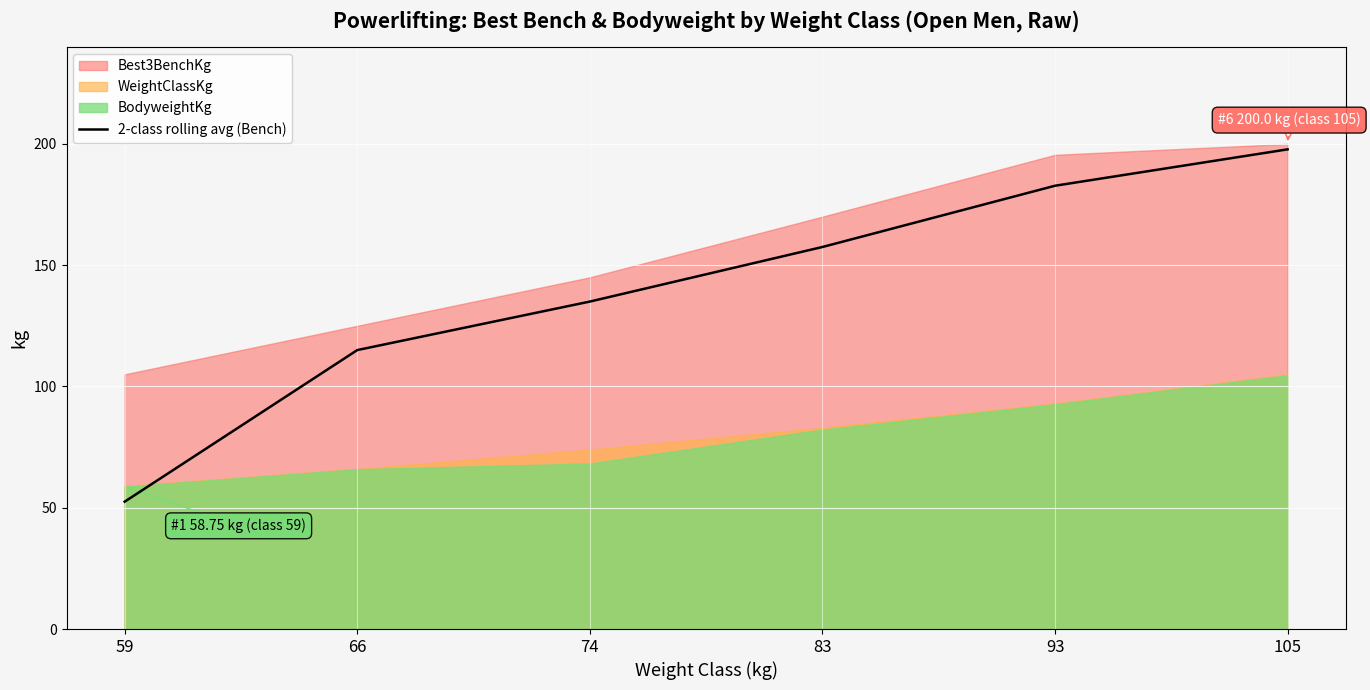

List the labels in order of value, largest first.

105, 93, 83, 74, 66, 59